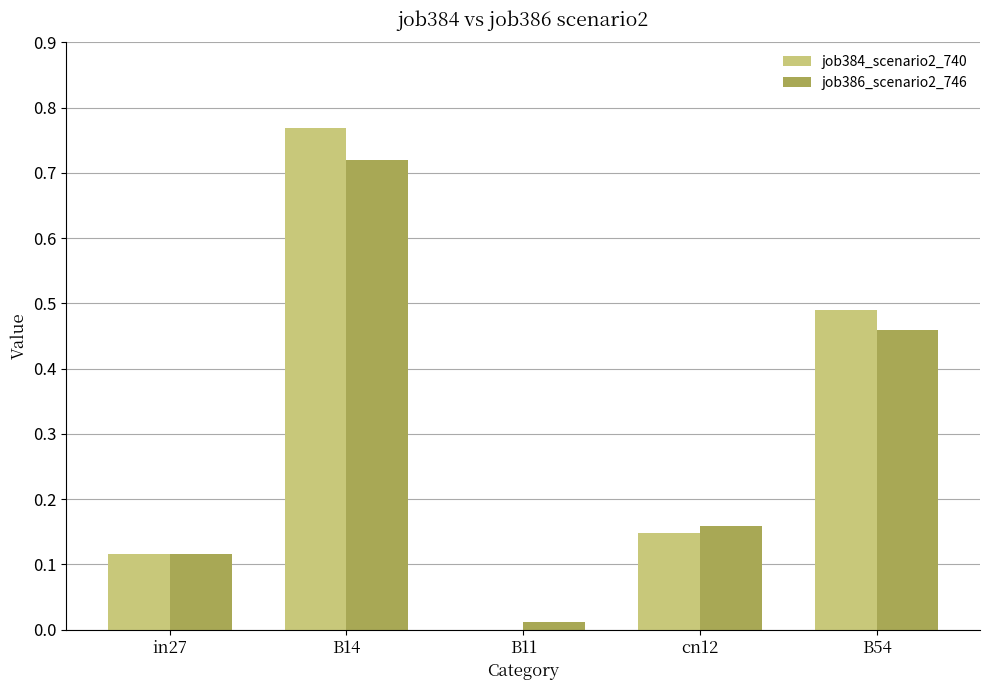

What are all the series names shown in the legend?

job384_scenario2_740, job386_scenario2_746